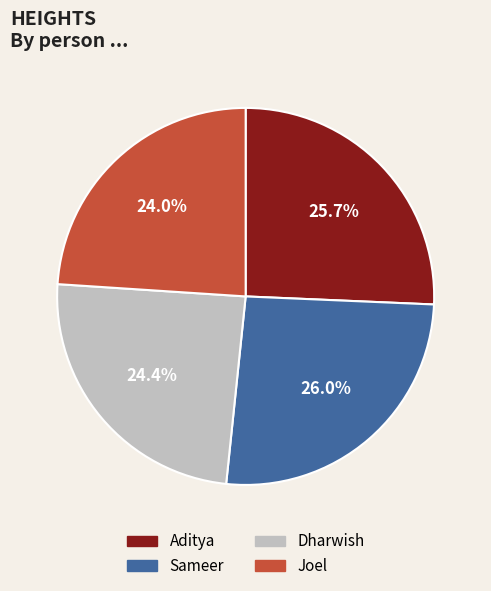

Is there a majority slice in this chart?

No